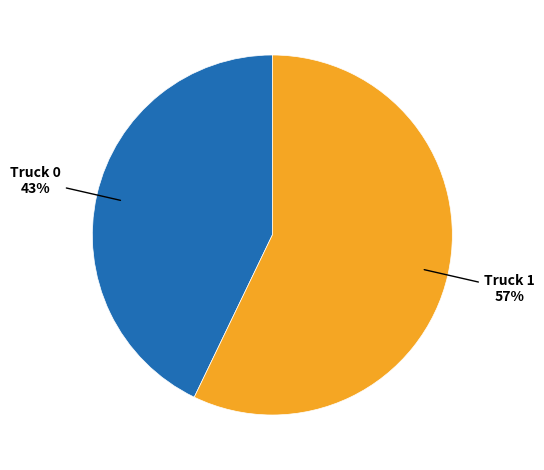

Combined, do Truck 1 and Truck 0 account for over 50%?

Yes